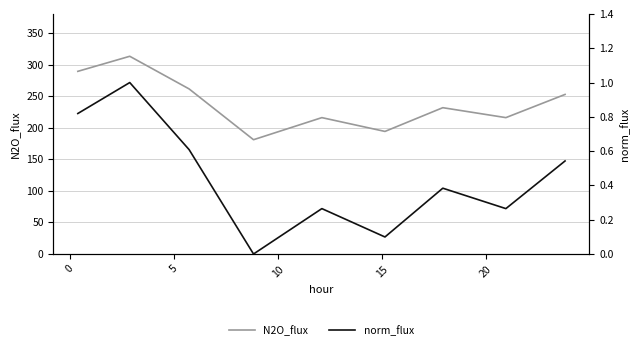

What is the highest value of the N2O_flux series?

313.0